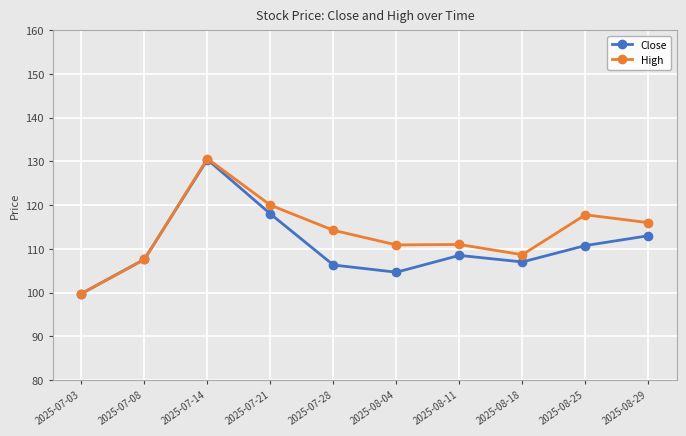

What is the label of the 6th point from the left?

2025-08-04